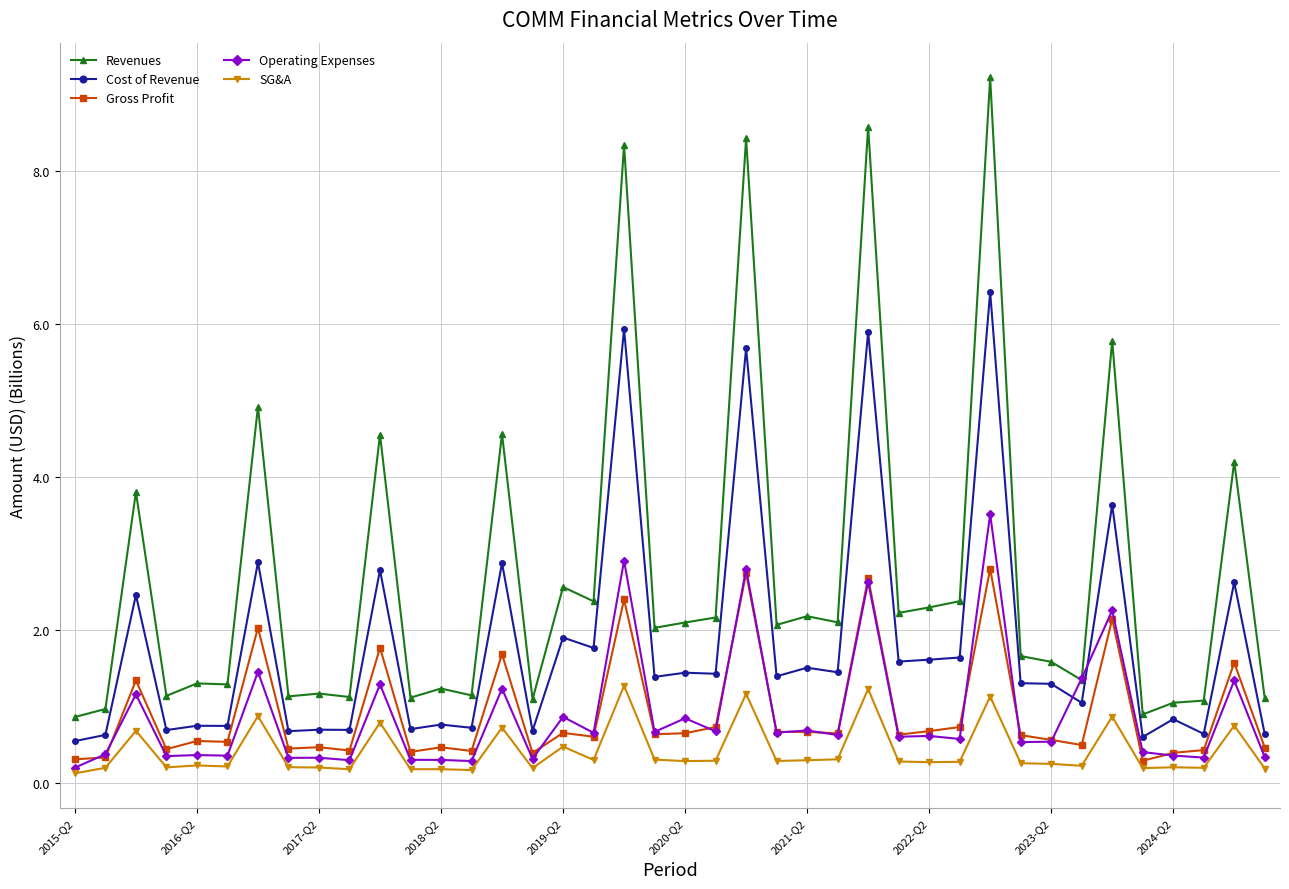

True or false: SG&A and Gross Profit cross at least once.

False